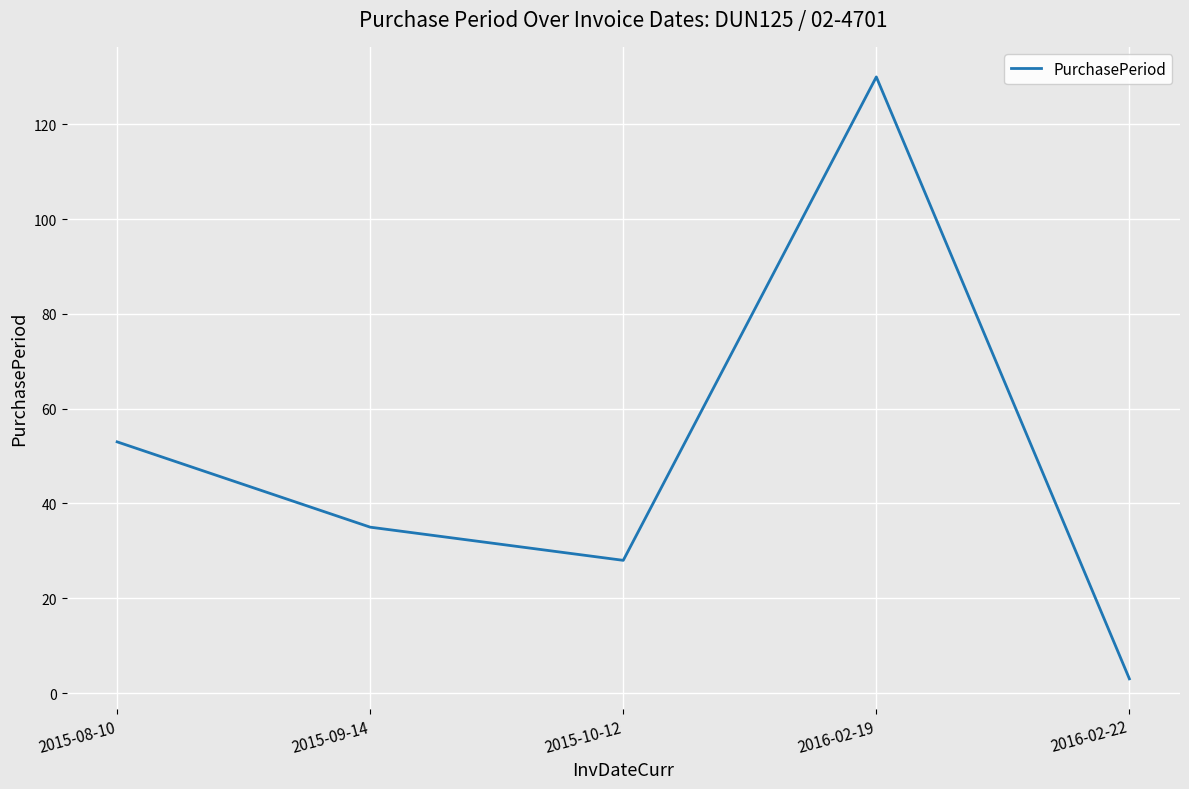

Where is the first local minimum?

2015-10-12